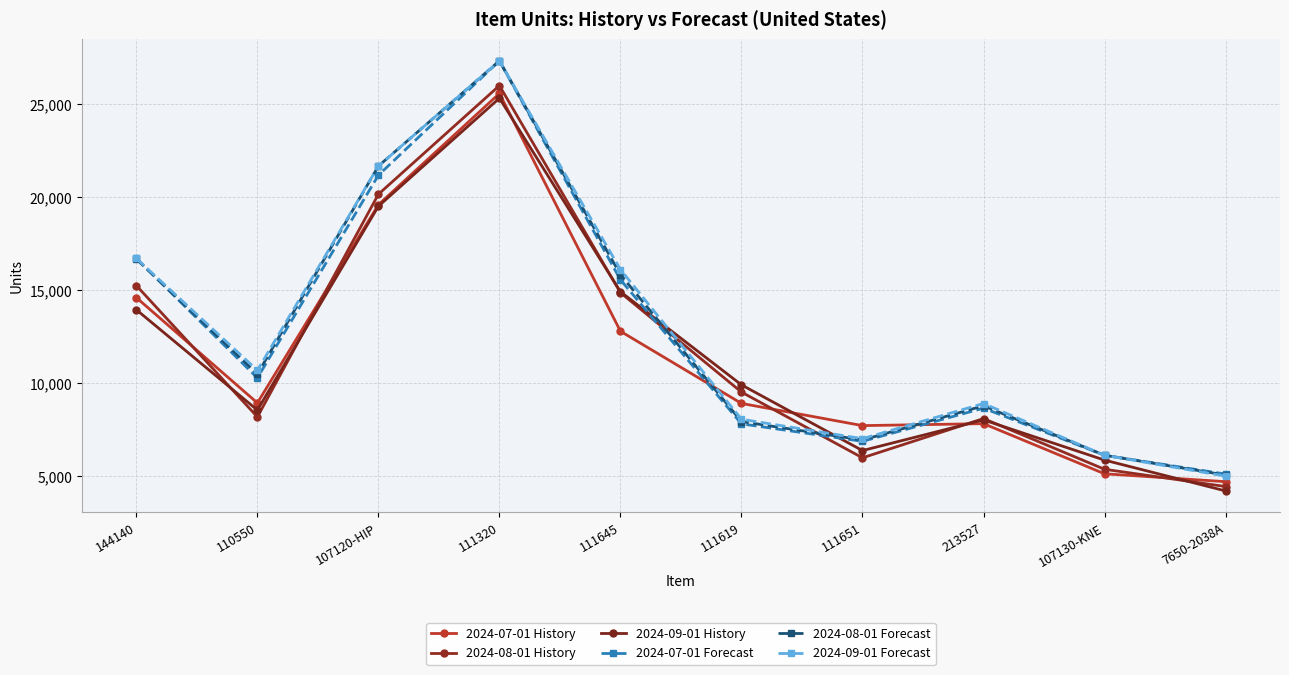

Reading right to left, transcribe all the data shown in this chart.

2024-07-01 History: 4710	5134	7828	7722	8915	12793	25572	19593	8941	14601
2024-08-01 History: 4449	5376	8102	5992	9524	14869	25995	20155	8188	15249
2024-09-01 History: 4213	5869	8030	6381	9912	14918	25317	19512	8557	13948
2024-07-01 Forecast: 5119	6129	8662	6877	7818	15561	27324	21179	10286	16706
2024-08-01 Forecast: 5068	6129	8787	6949	7942	15837	27324	21670	10491	16675
2024-09-01 Forecast: 5008	6129	8910	7020	8065	16109	27324	21670	10693	16704